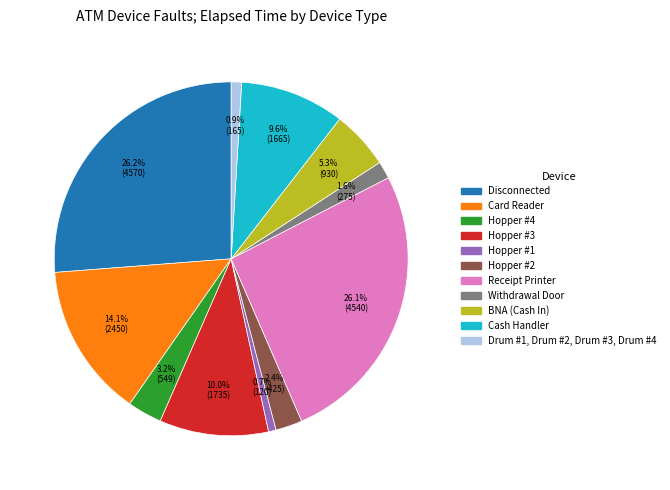

The Withdrawal Door slice represents 10% of the pie. True or false?

False